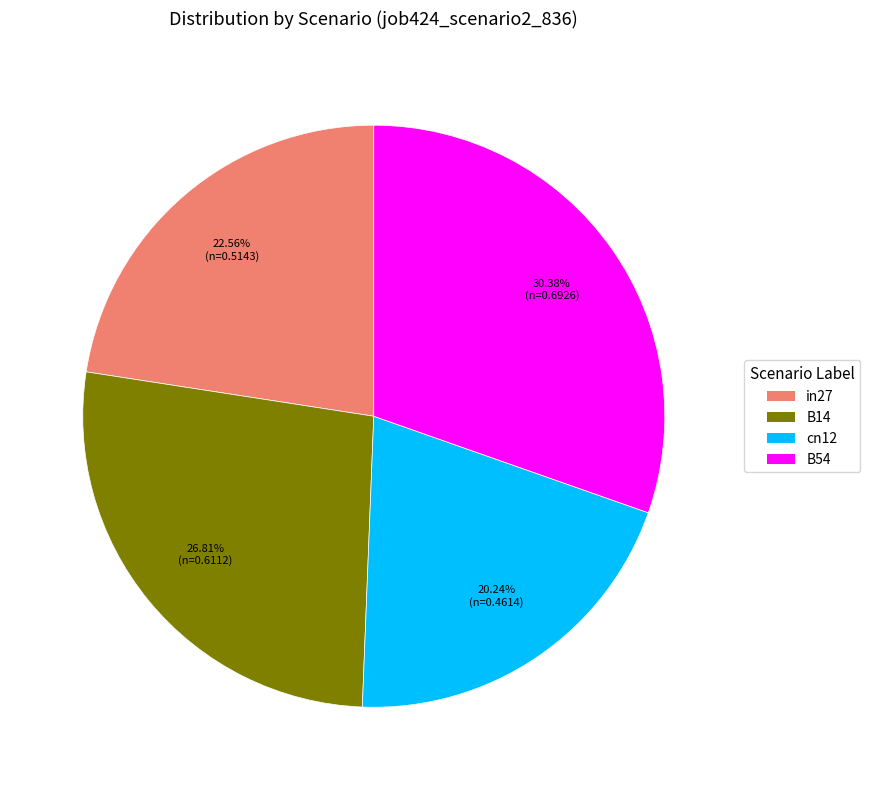

Is there any slice that represents more than half of the pie?

No